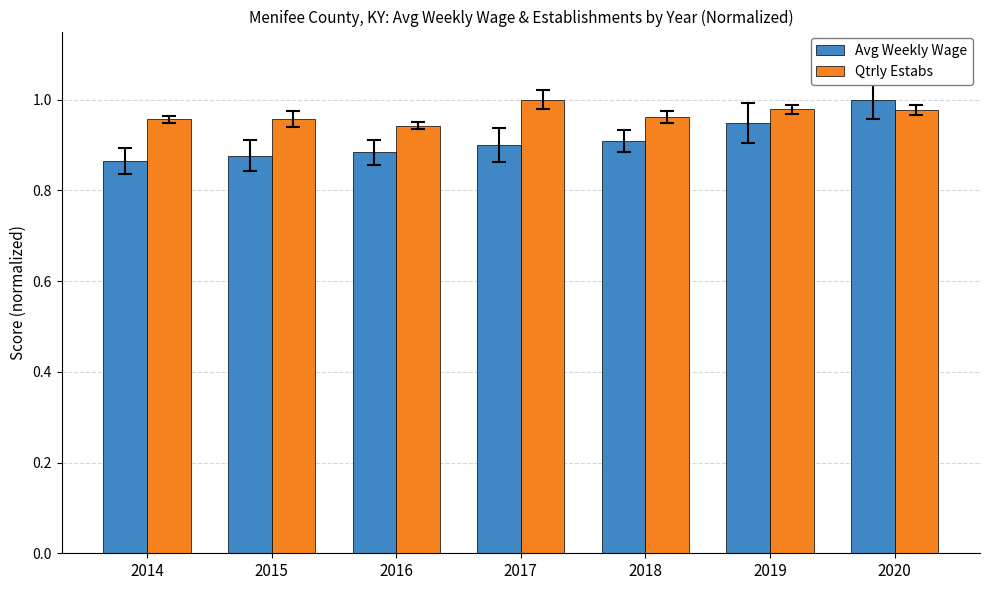

What is the sum of all Qtrly Estabs values?

6.8